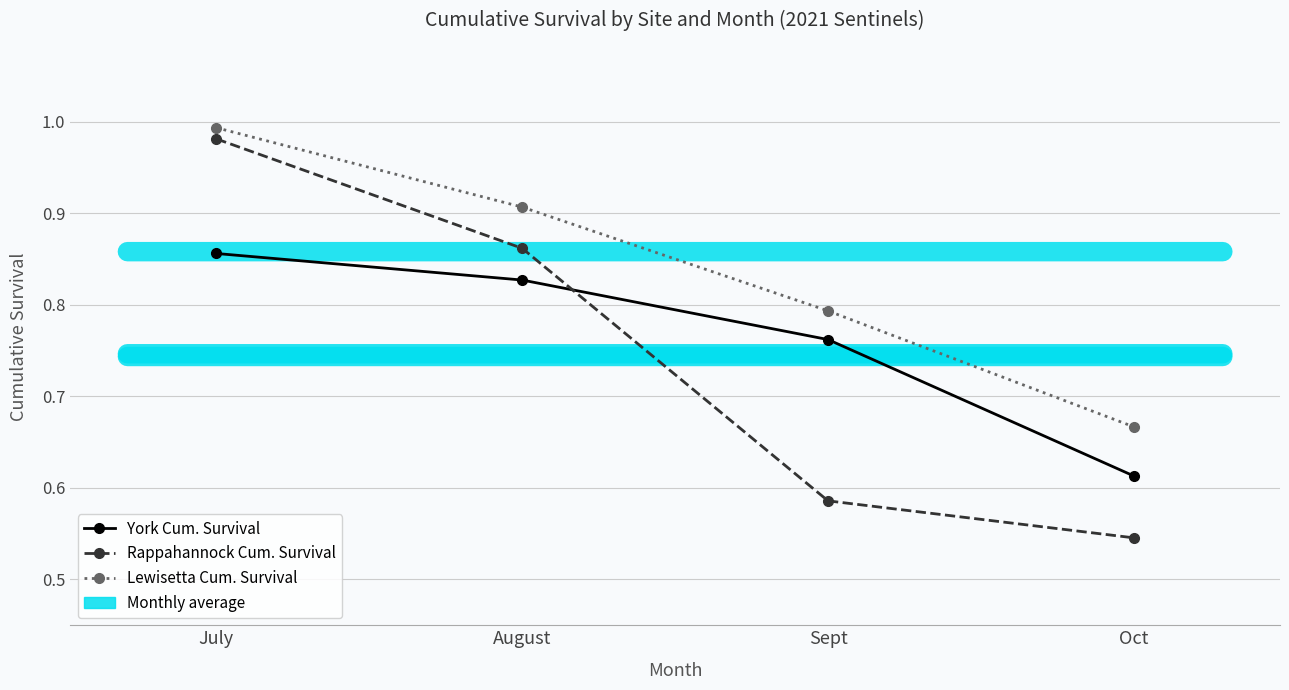

True or false: Rappahannock Cum. Survival and Lewisetta Cum. Survival cross at least once.

False